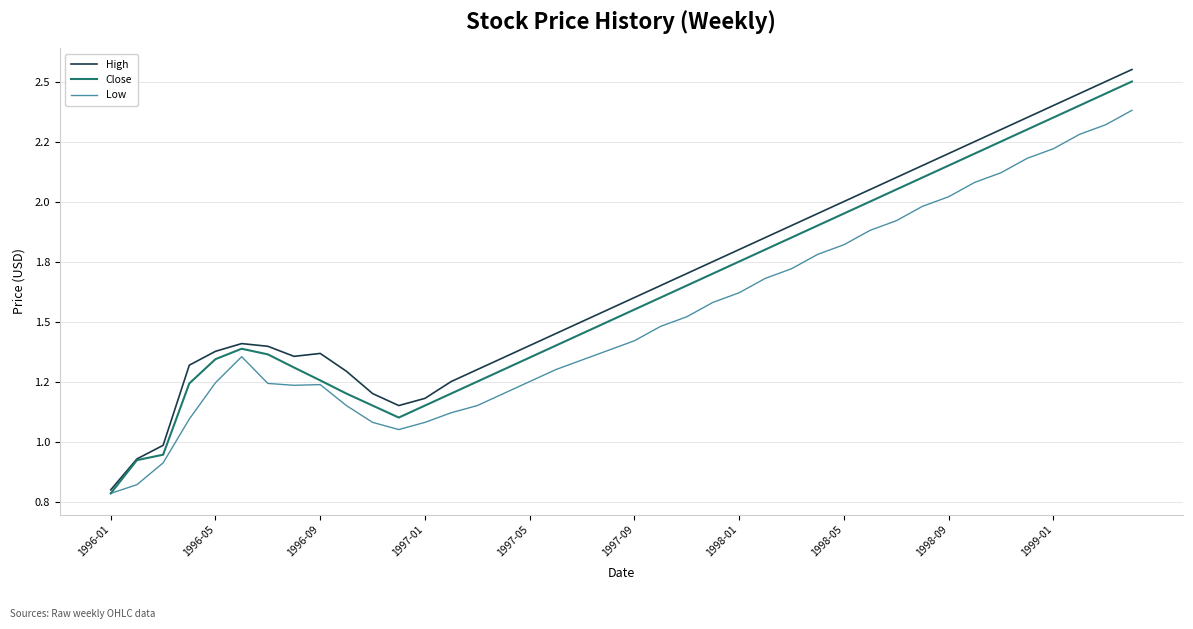

Which series has the largest total across all categories?

High